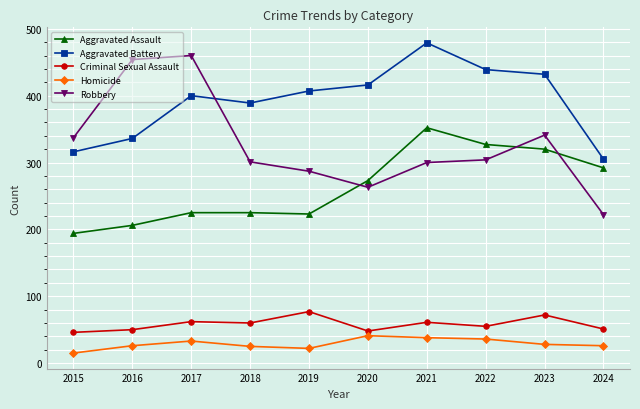

The value of Homicide at 2018 is 25. True or false?

True